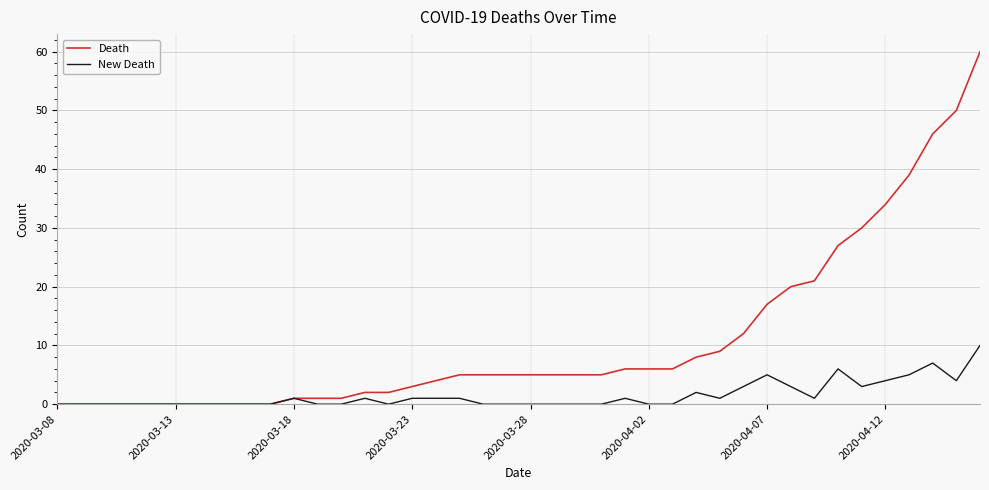

At how many categories does at least one series exceed 54?

1